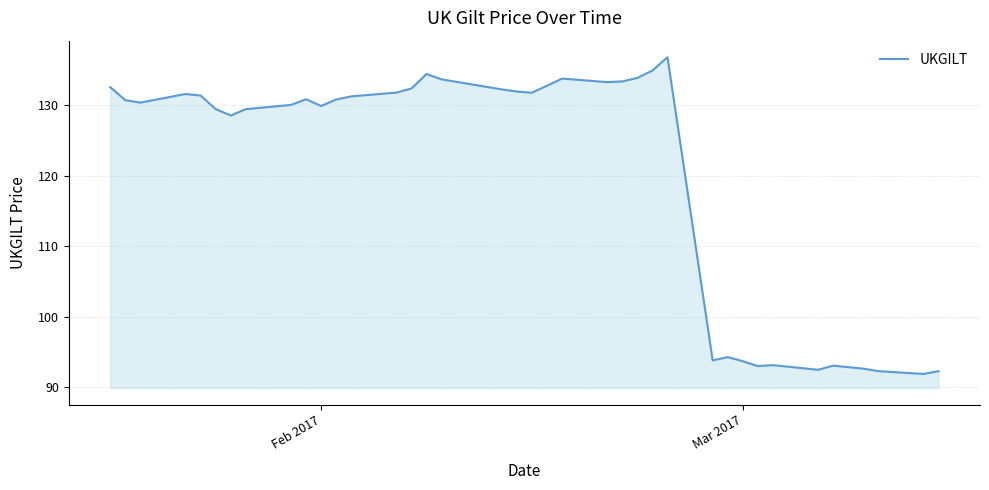

What is the average value?

120.3